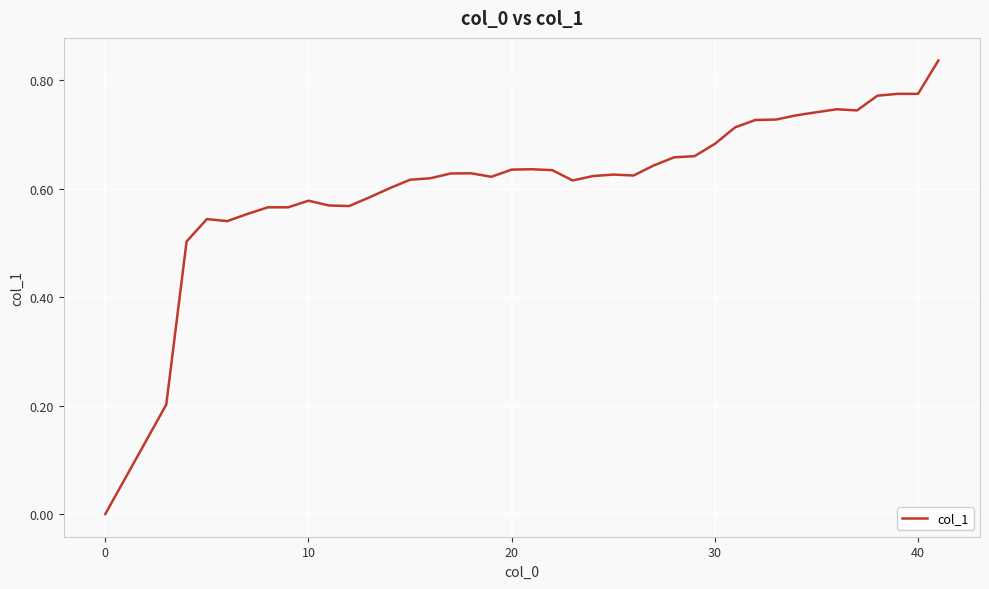

What is the value of the 26th point from the left?

0.6